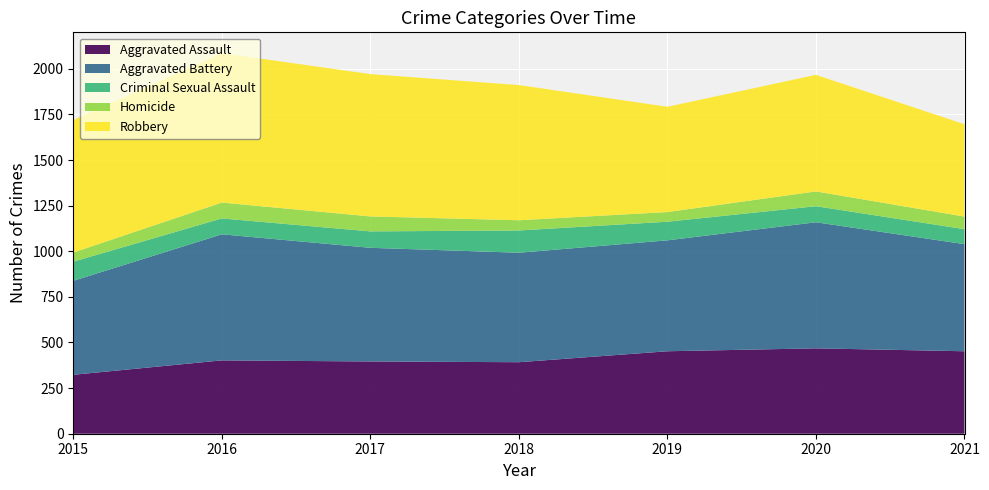

Reading right to left, transcribe all the data shown in this chart.

Aggravated Assault: 452	468	452	392	396	402	323
Aggravated Battery: 587	691	608	600	623	691	515
Criminal Sexual Assault: 82	88	102	122	90	87	105
Homicide: 69	81	53	56	82	87	50
Robbery: 506	639	577	741	780	819	726